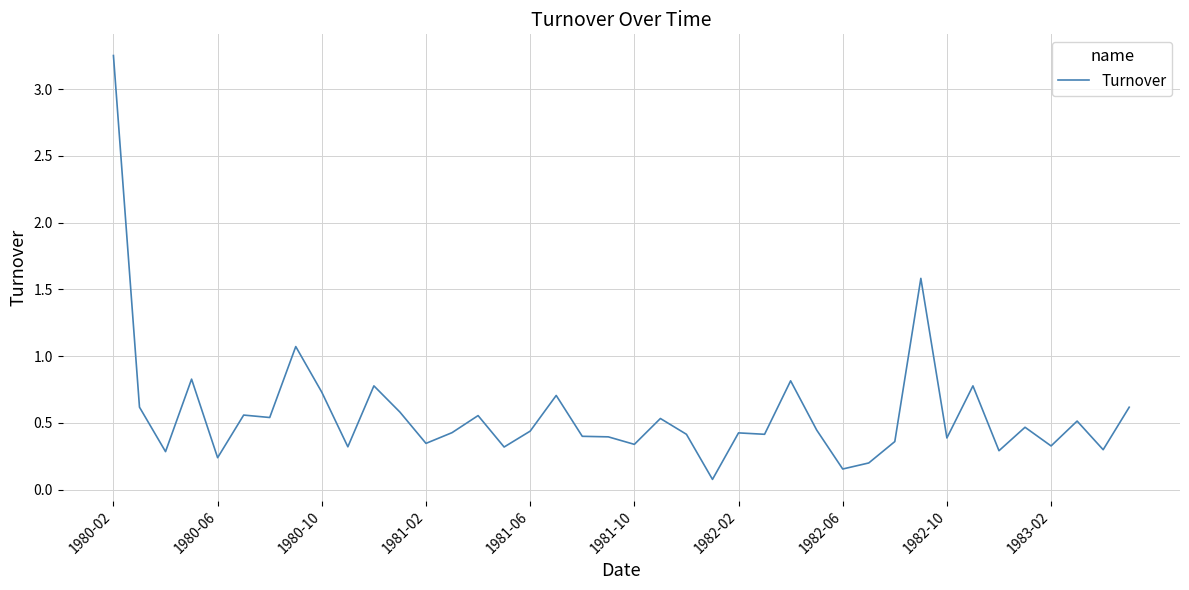

Which category has the highest value across all series?

1980-02